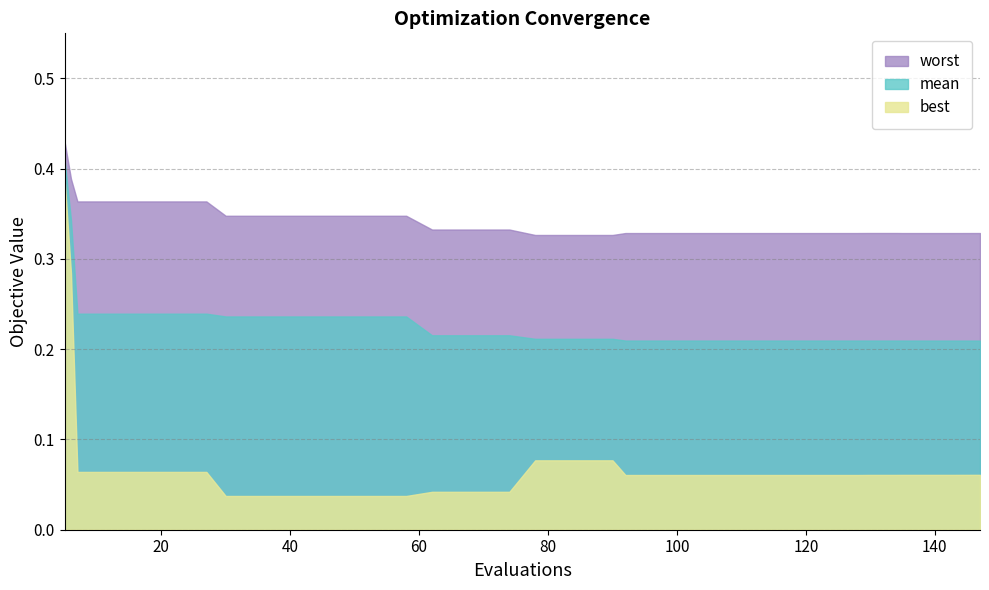

List the series in order of their overall mean, highest first.

worst, mean, best